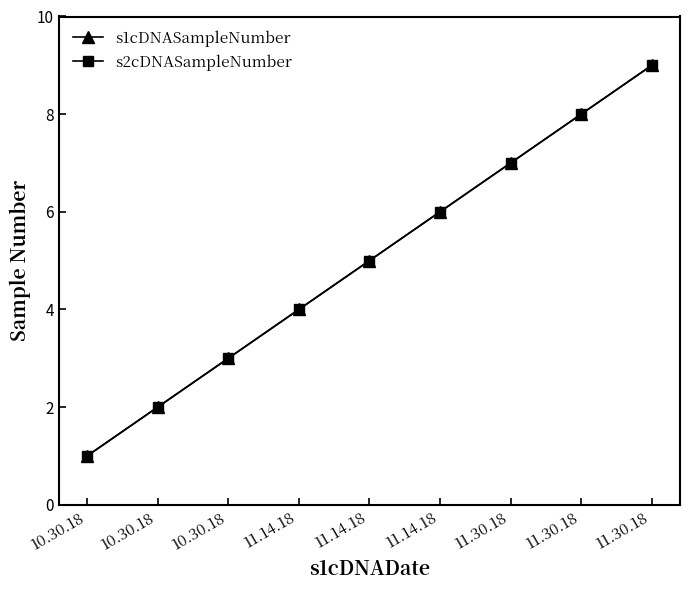

Is this an area chart (filled region under the line)?

No